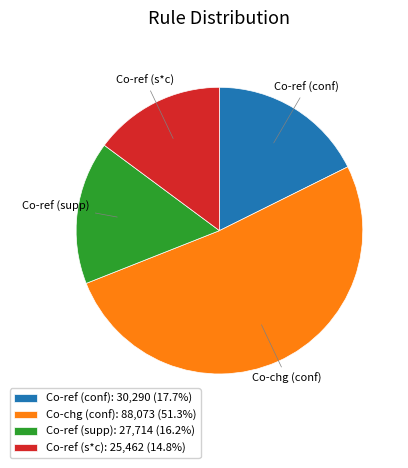

Do Co-ref (s*c): 25,462 (14.8%) and Co-ref (supp): 27,714 (16.2%) together represent more than half of the pie?

No